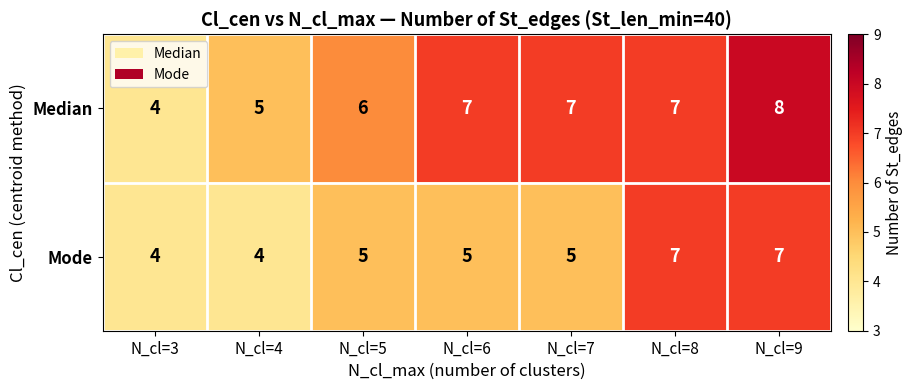

What is the sum of all Median values?

44